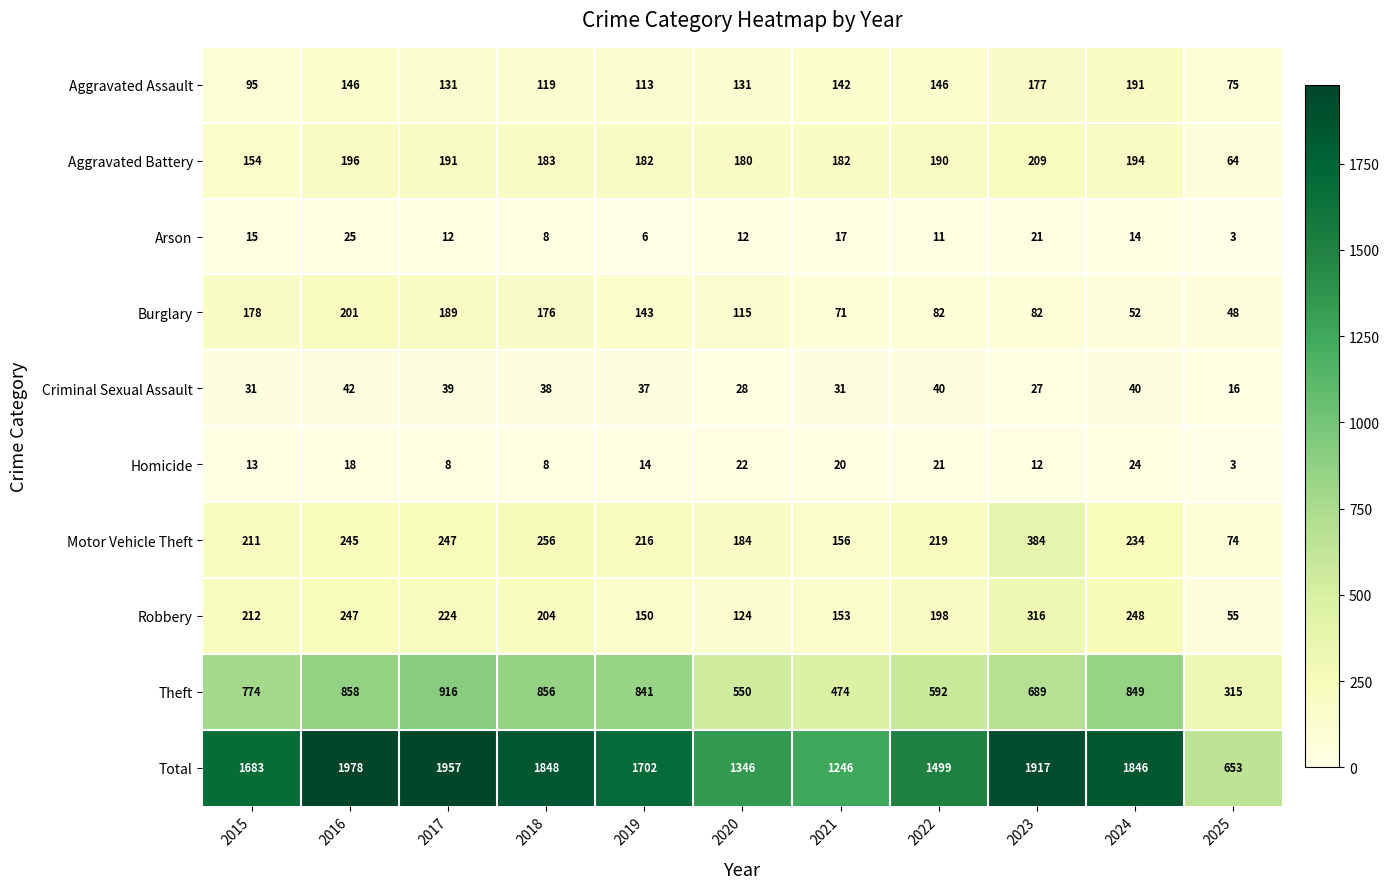

The value of Robbery at 2016 is 247. True or false?

True